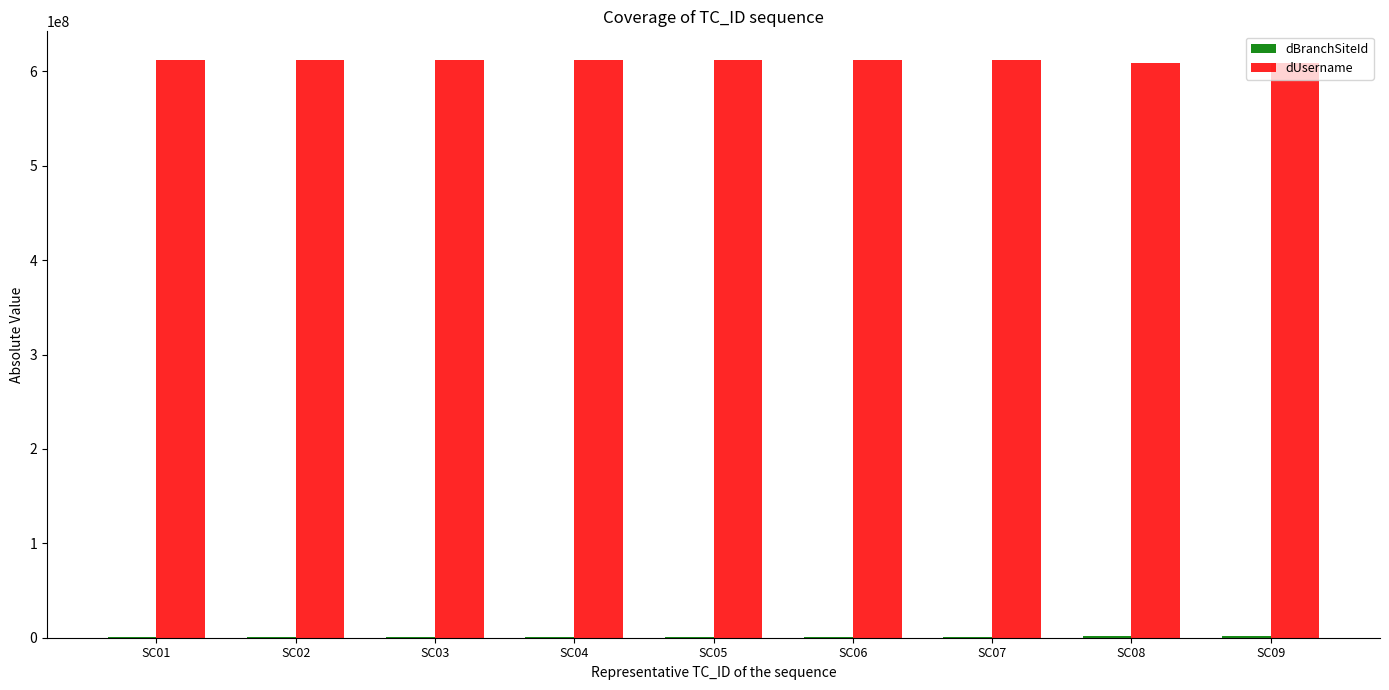

Does the chart contain stacked bars?

No